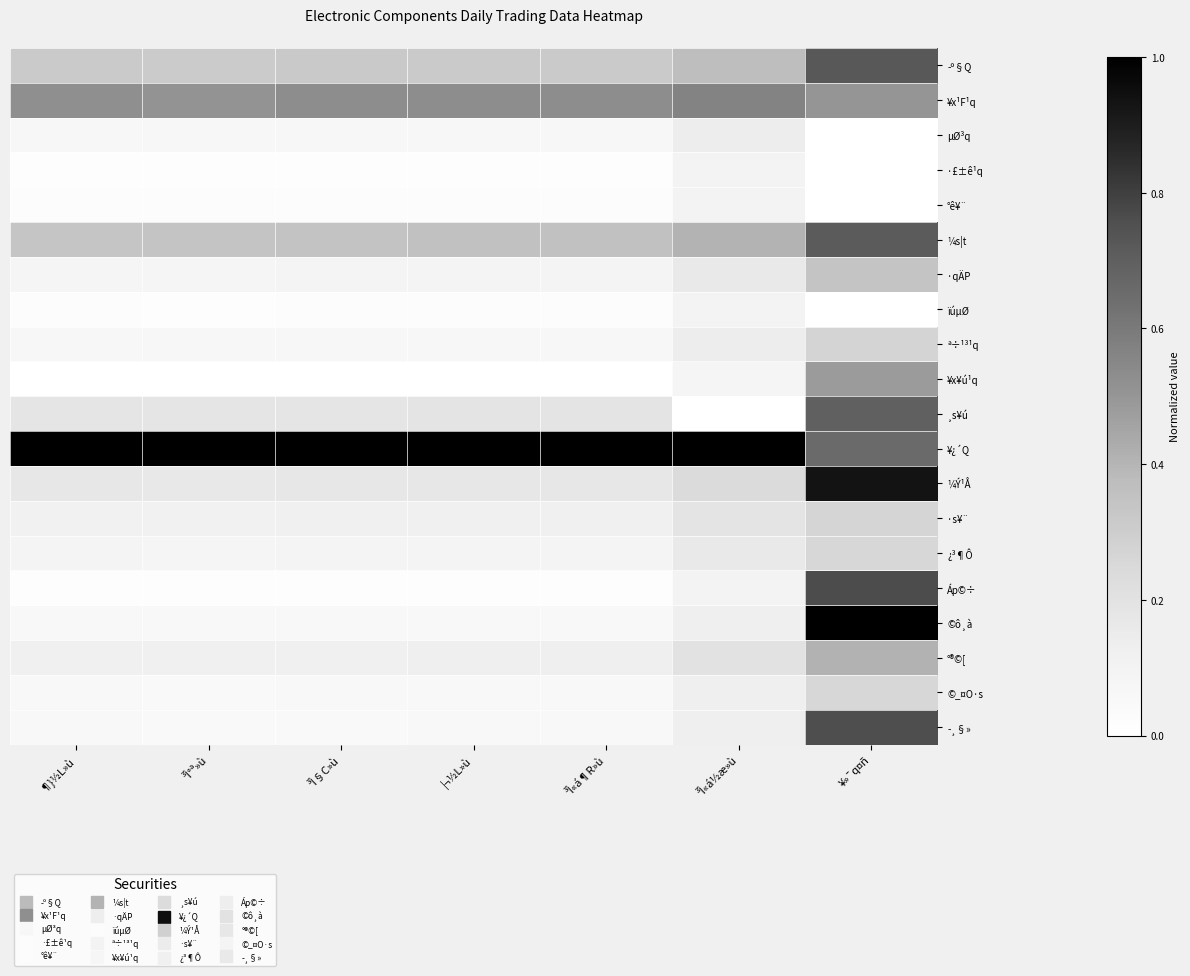

At ³Ì§C»ù, list the series in order from largest to smallest.

¥¿´Q, ¥x¹F¹q, ¼s¦t, ­º§Q, ¸s¥ú, ¼Ý¹Å, °®©[, ·s¥¨, ¿³¶Ô, ·qÄP, ª÷¹³¹q, µØ³q, ©ô¸à, ©_¤O·s, ­¸§», °ê¥¨, ïúµØ, ·£±ê¹q, Áp©÷, ¥x¥ú¹q